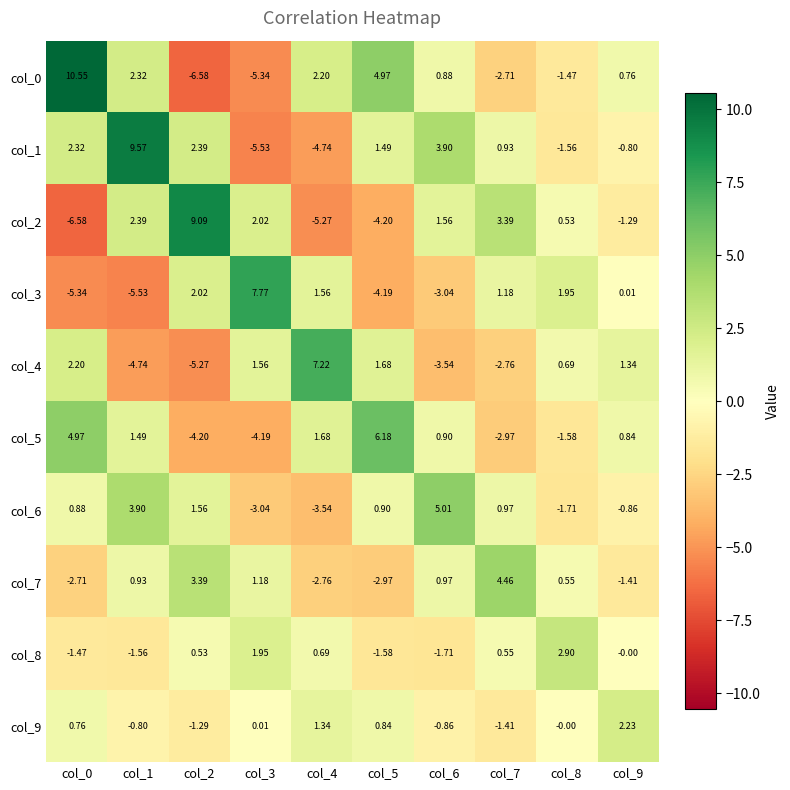

Is the value of col_1 at col_3 greater than the value of col_4 at col_6?

No